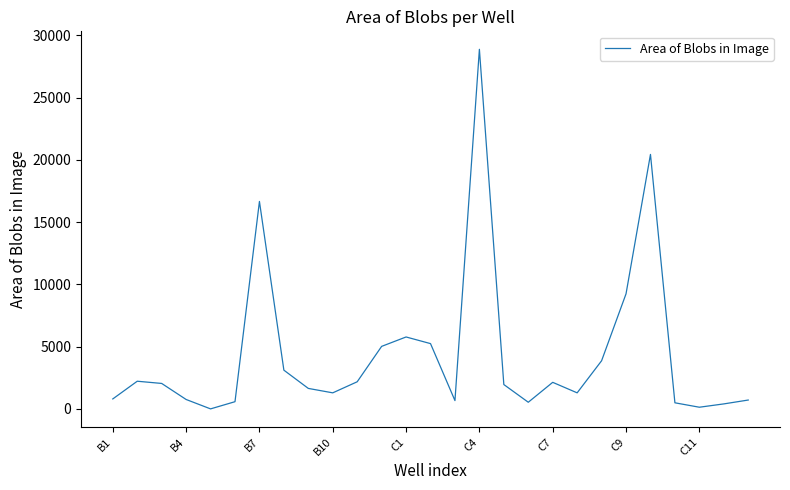

What is the difference between the maximum and minimum values?

28889.0